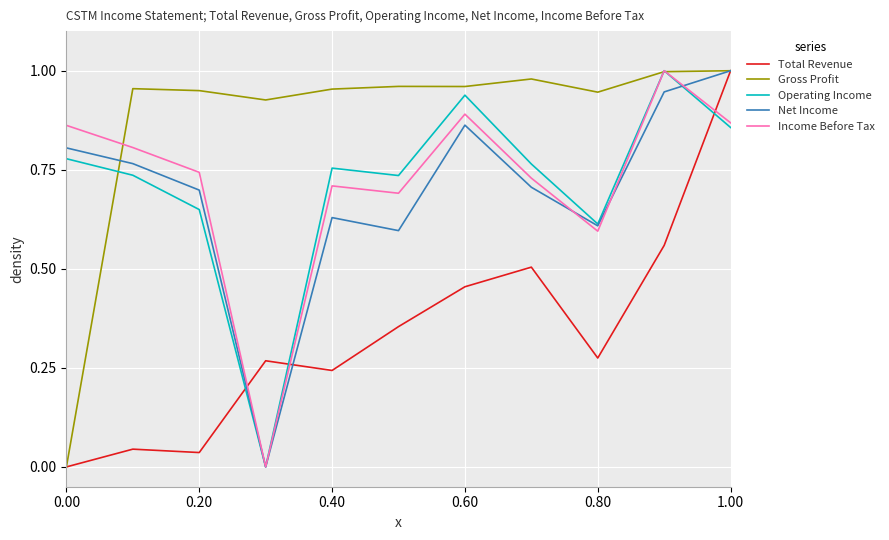

How many times do Operating Income and Total Revenue cross each other?

3